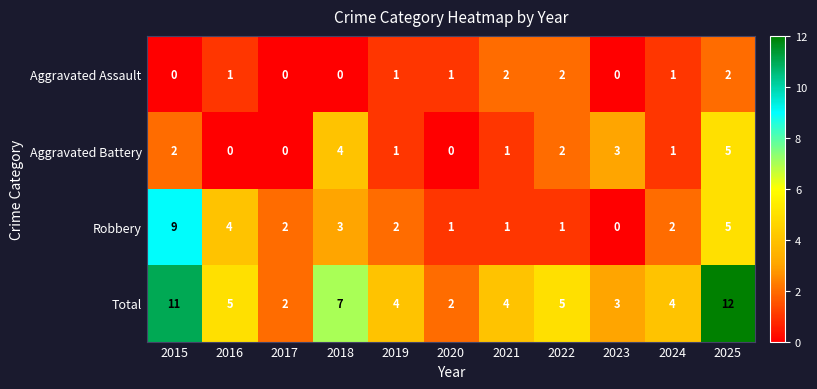

Is it true that Aggravated Assault equals 1 at 2024?

True